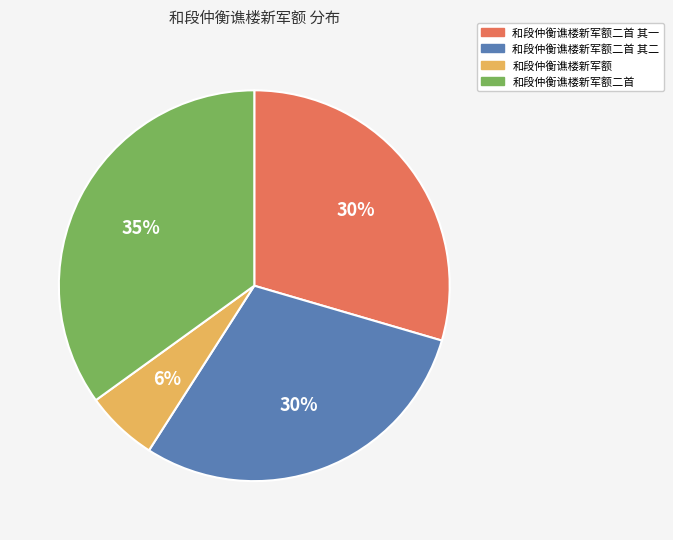

Is 和段仲衡谯楼新军额 the majority of the pie?

No